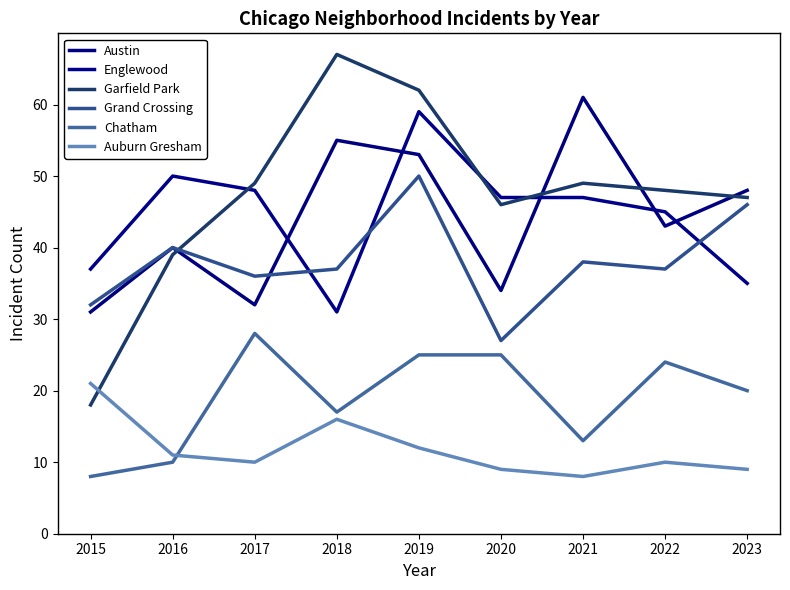

True or false: Englewood and Auburn Gresham cross at least once.

False